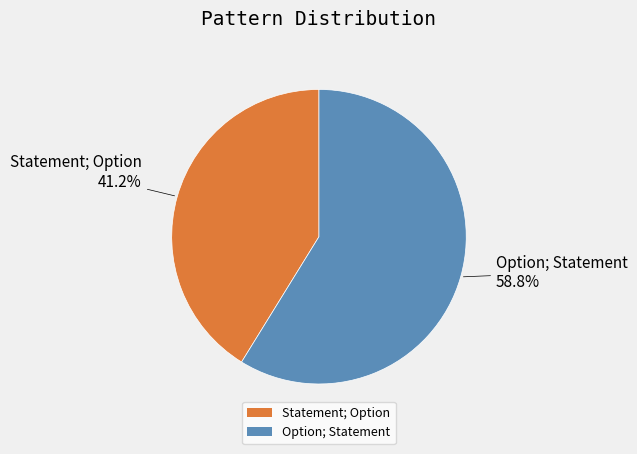

Which category has the smallest portion of the pie?

Statement; Option